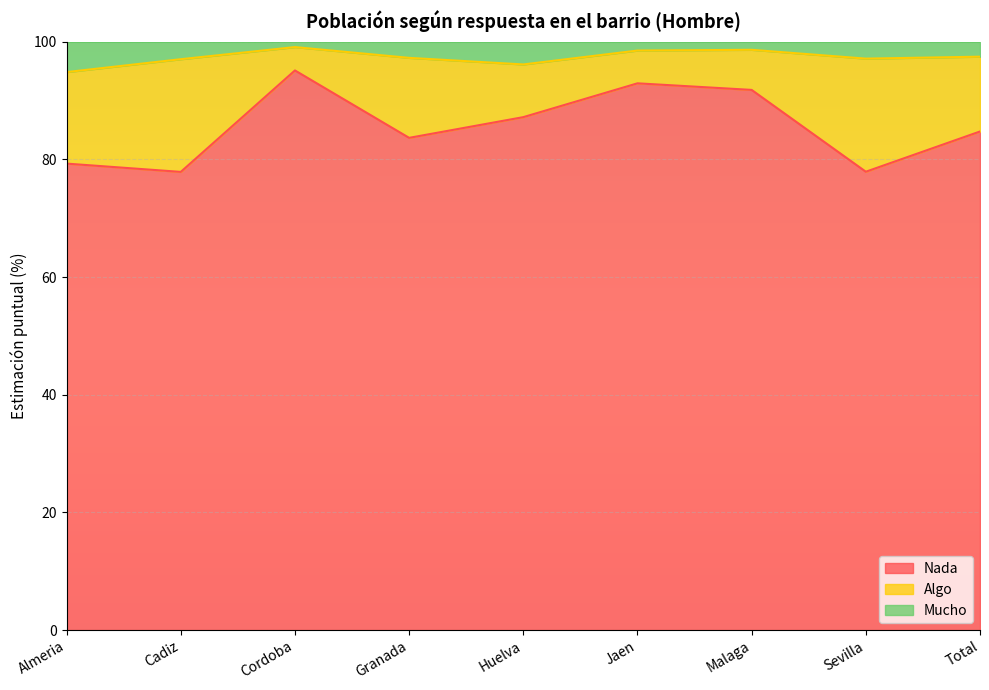

What is the highest value of the Nada series?

95.1